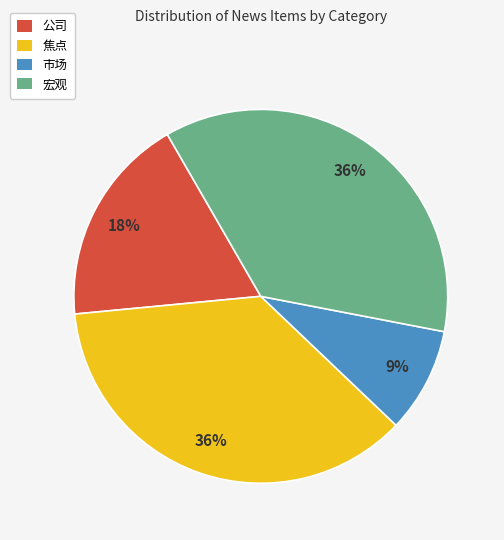

How many slices are in this pie chart?

4